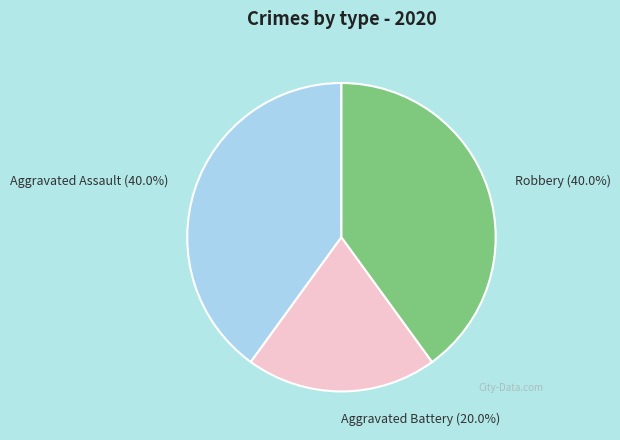

Between Aggravated Assault (40.0%) and Aggravated Battery (20.0%), which is larger?

Aggravated Assault (40.0%)